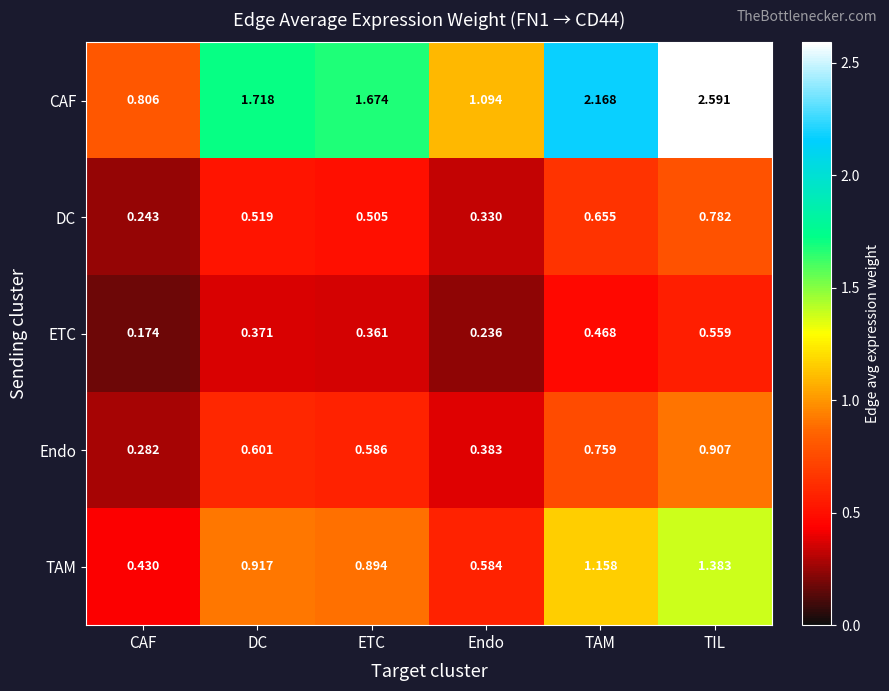

At how many categories does at least one series exceed 1?

5